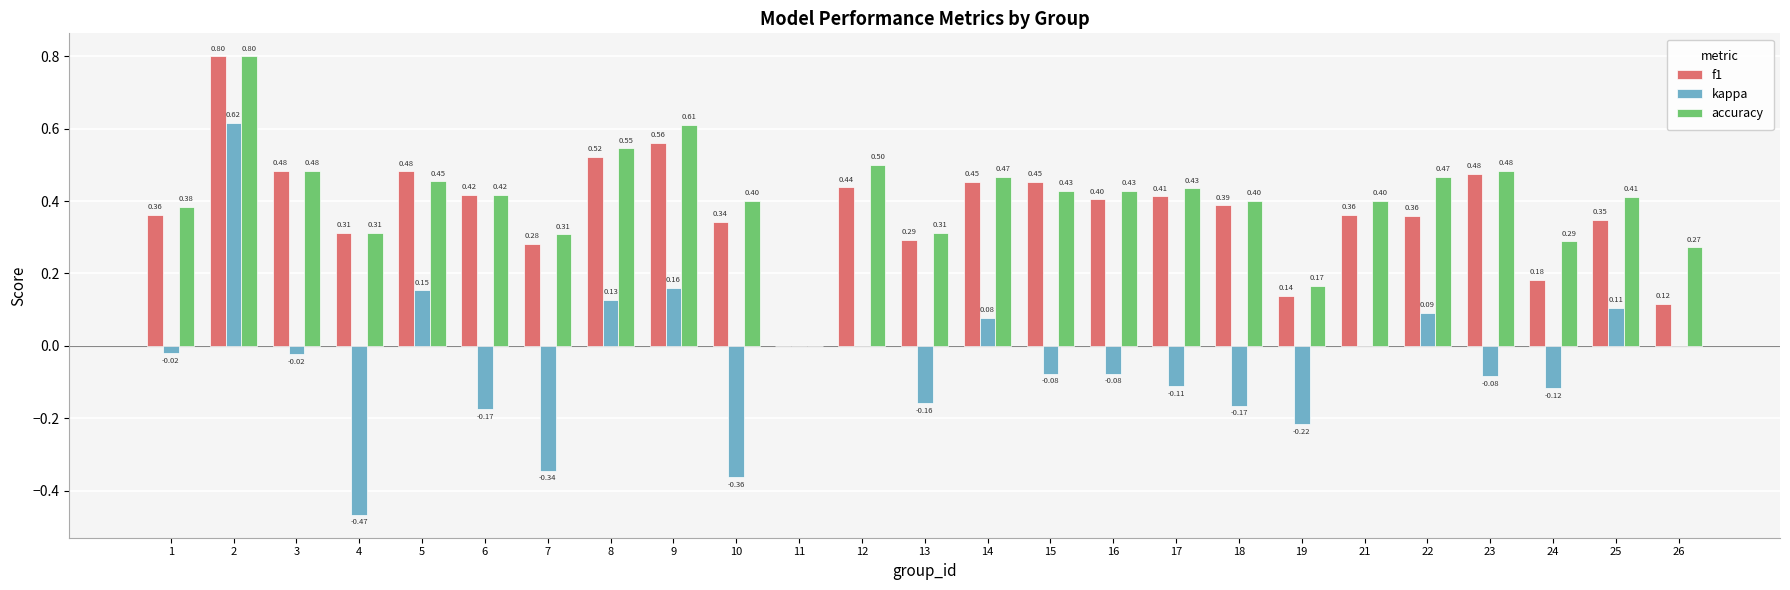

Is it true that accuracy equals 0.8 at 15?

False